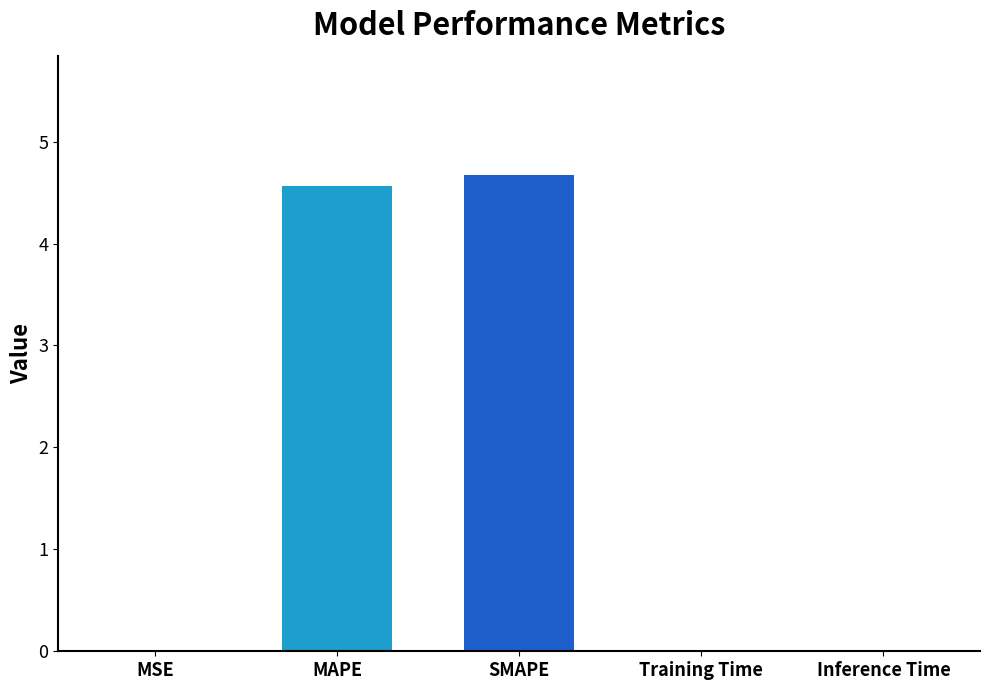

The chart shows a value of 4.6 at MAPE. True or false?

True